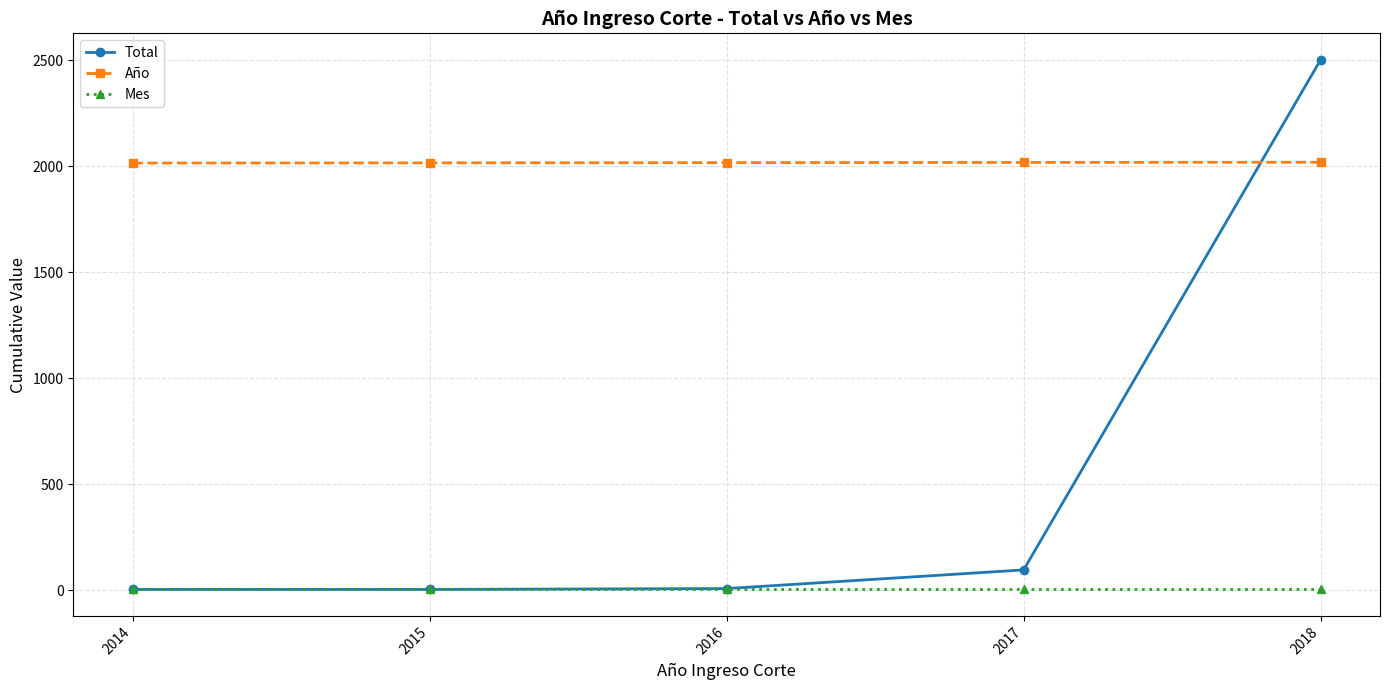

What is the approximate value of Mes at 2017?

5